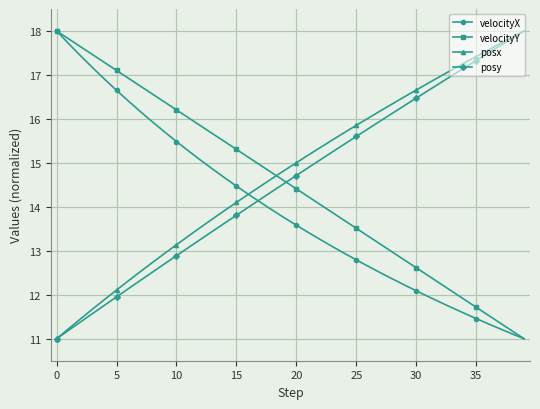

How many times do velocityY and posx cross each other?

1